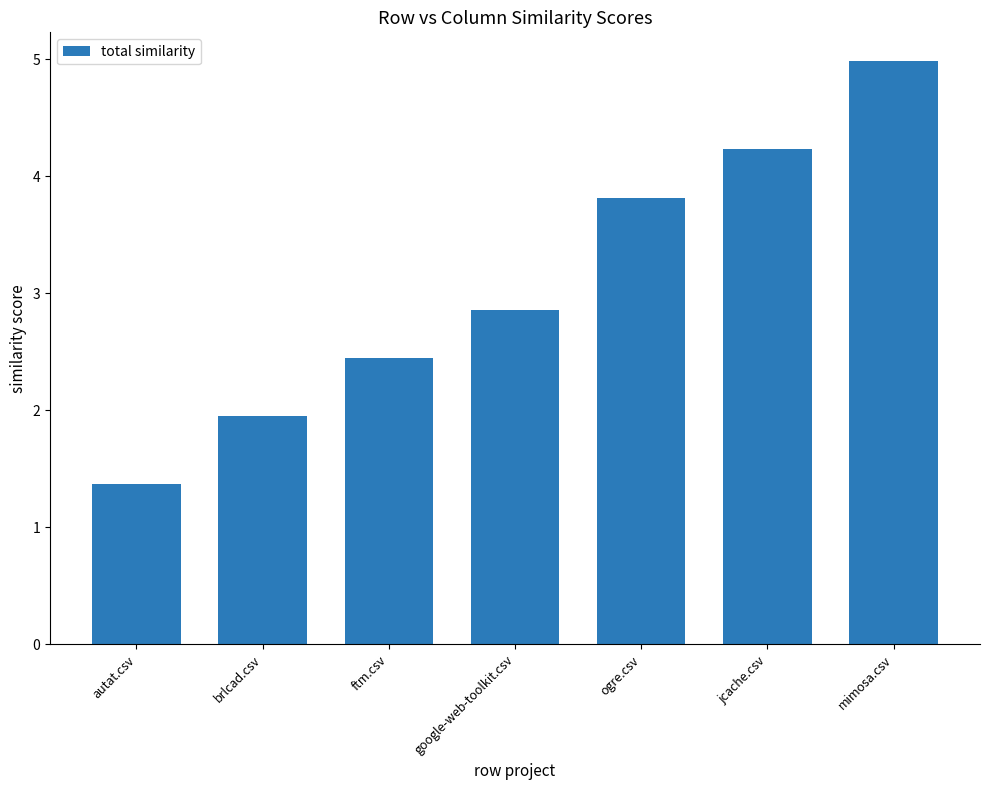

True or false: the data shows 1.0 at brlcad.csv.

False